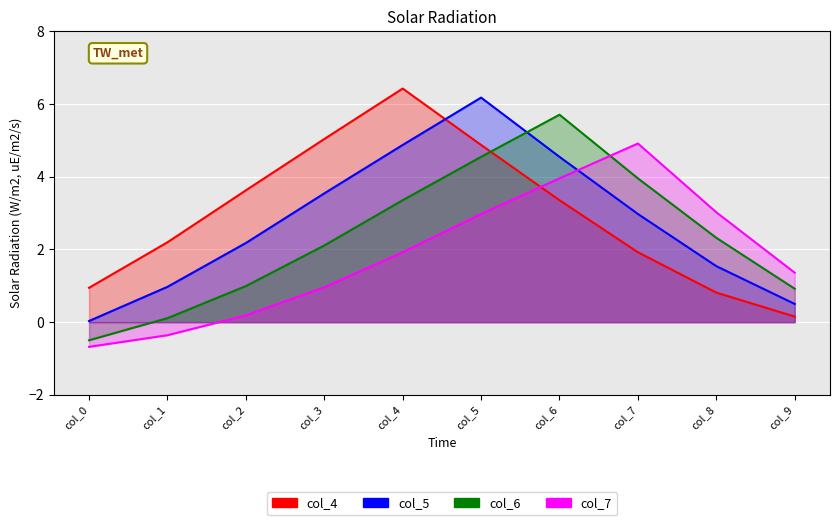

List the labels in order of col_4 value, smallest first.

col_9, col_8, col_0, col_7, col_1, col_6, col_2, col_5, col_3, col_4